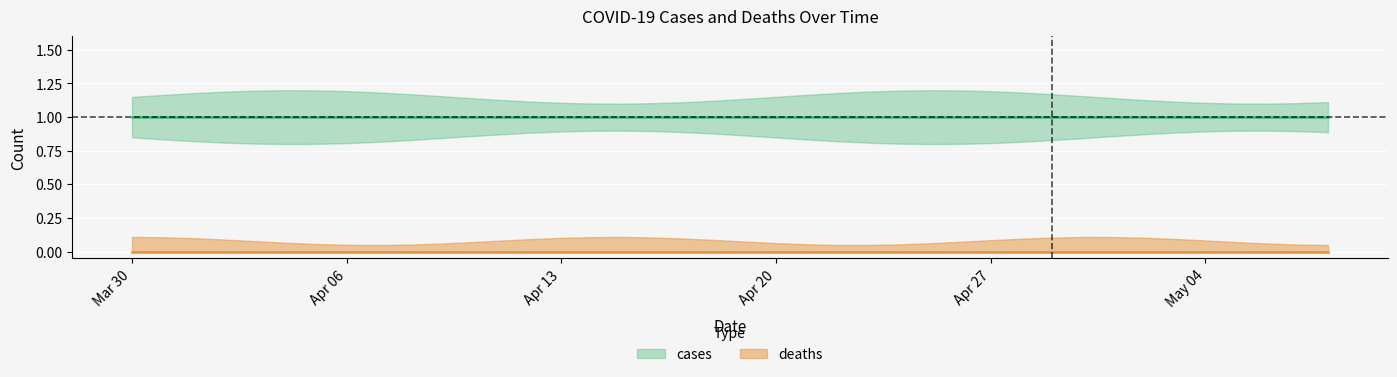

List the series in order of their peak value, highest first.

cases, deaths